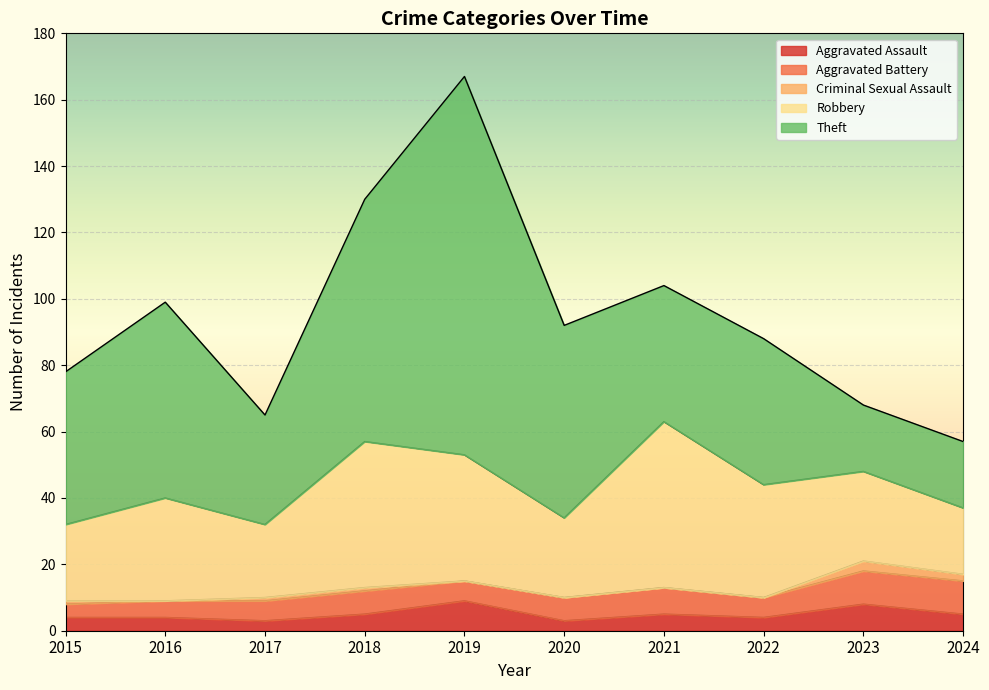

True or false: Criminal Sexual Assault and Theft intersect in this chart.

False